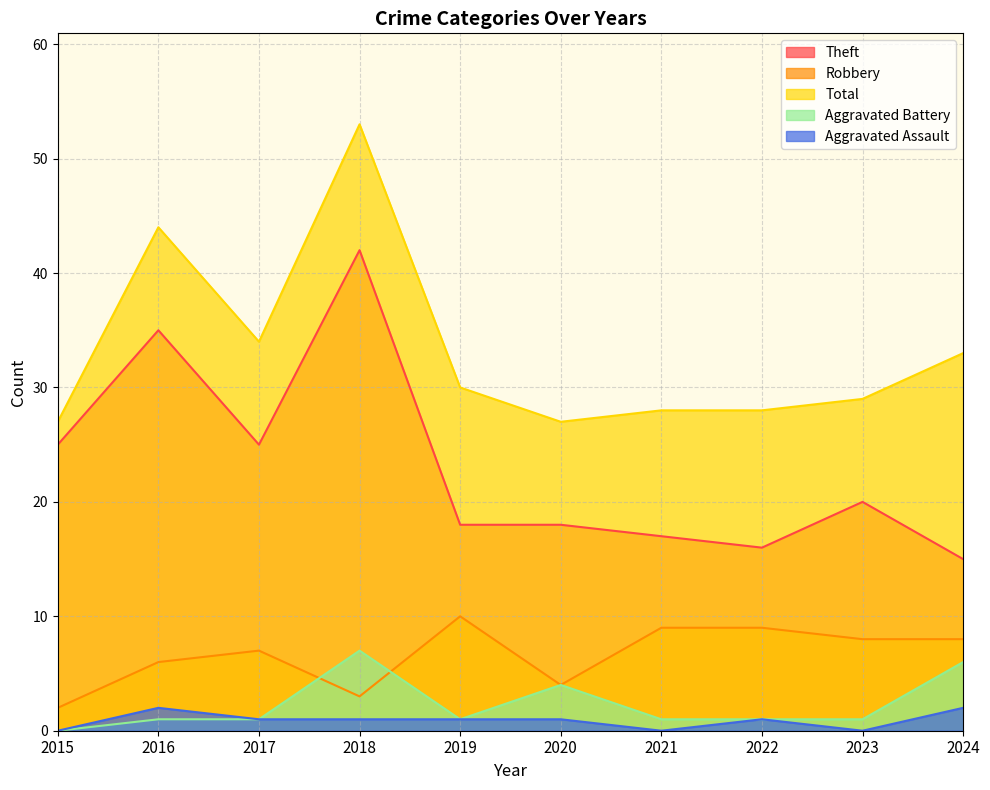

What value does the Theft series have at 2022?

16